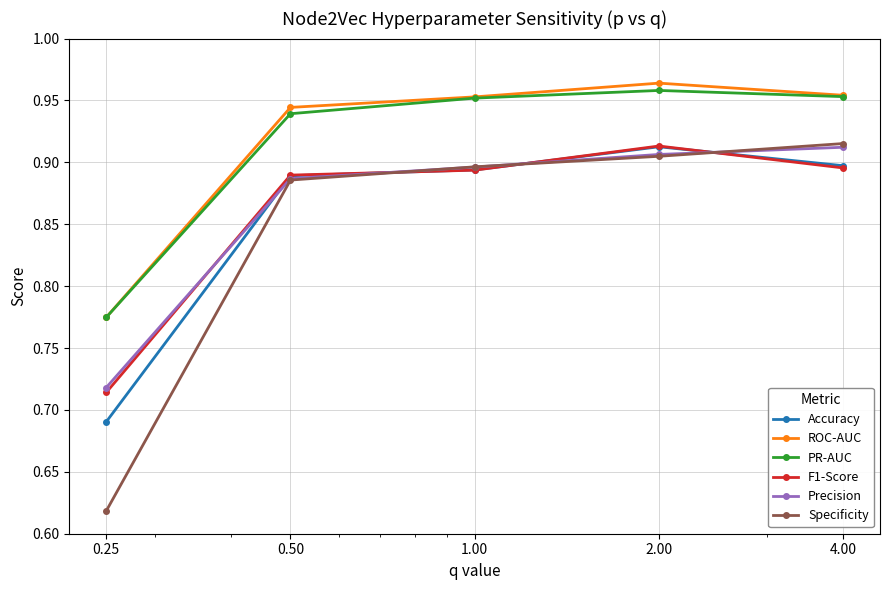

True or false: PR-AUC and F1-Score intersect in this chart.

False